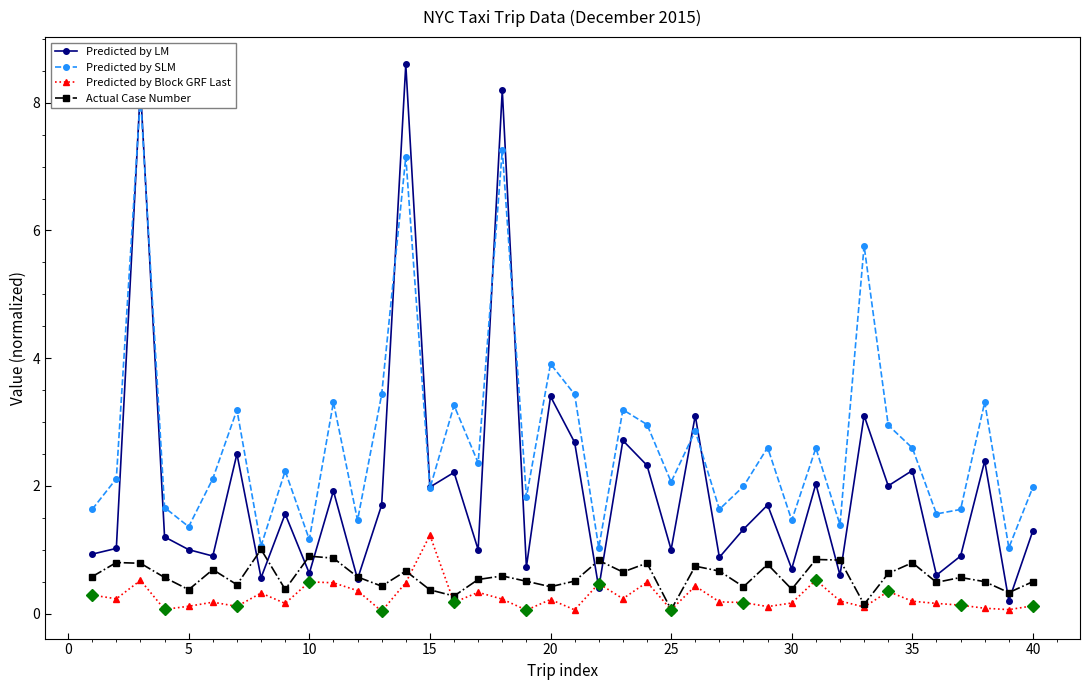

True or false: Predicted by Block GRF Last and Predicted by SLM intersect in this chart.

False